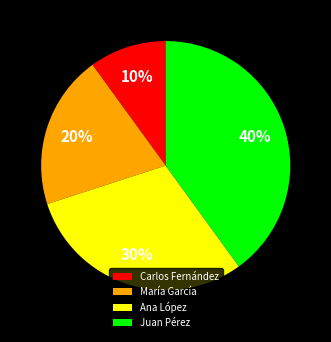

Rank the categories by value from lowest to highest.

Carlos Fernández, María García, Ana López, Juan Pérez